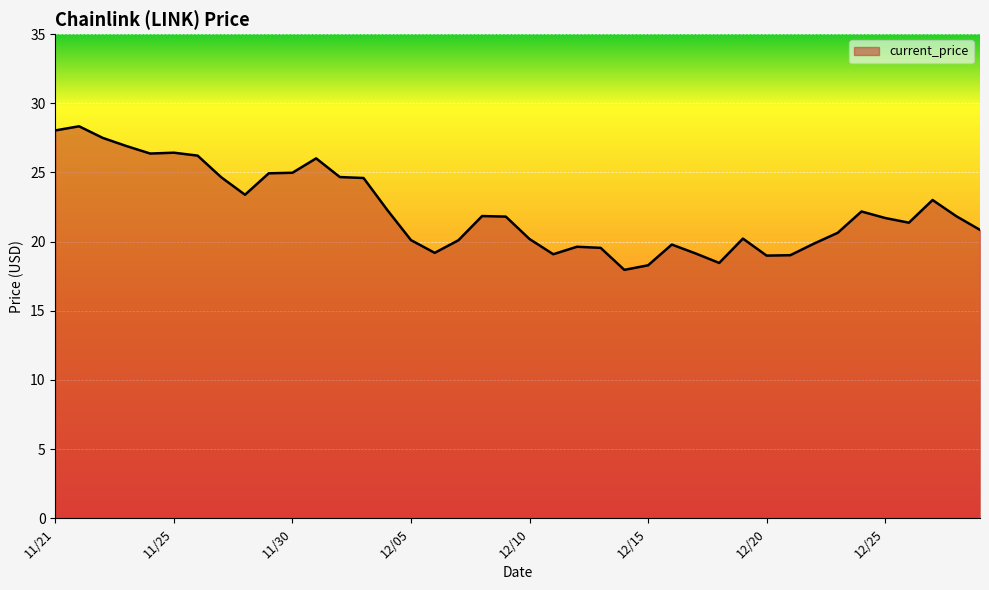

What is the difference between the maximum and minimum values?

10.4